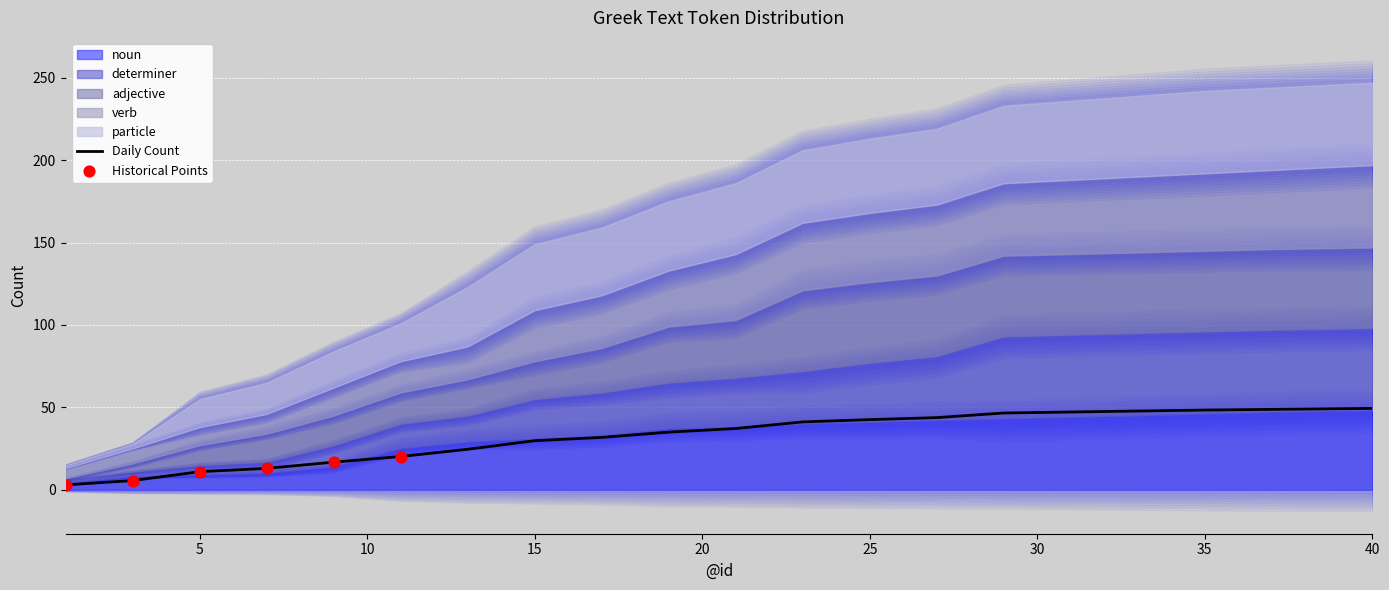

At which category is the sum across all series the highest?

40